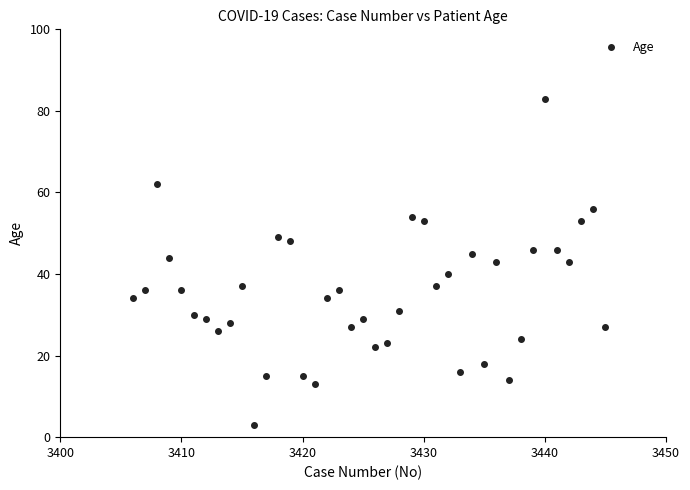

What is the range of X values (max minus min)?

39